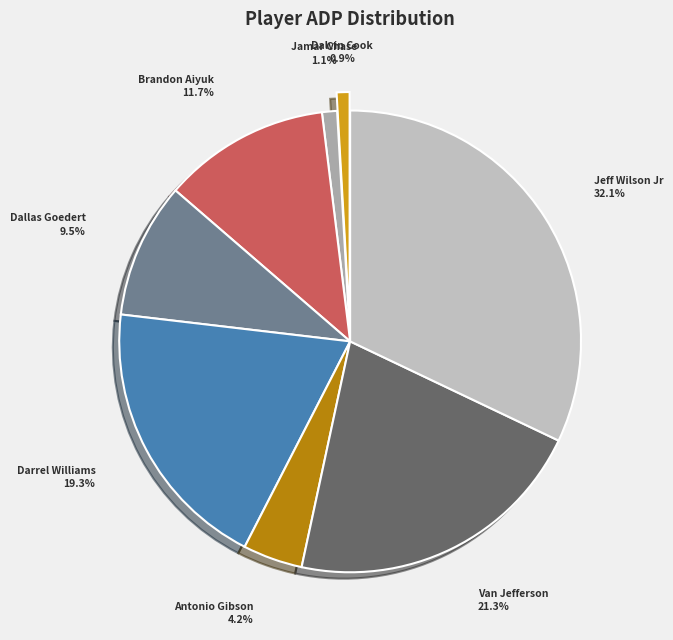

Count the number of slices in the pie.

8